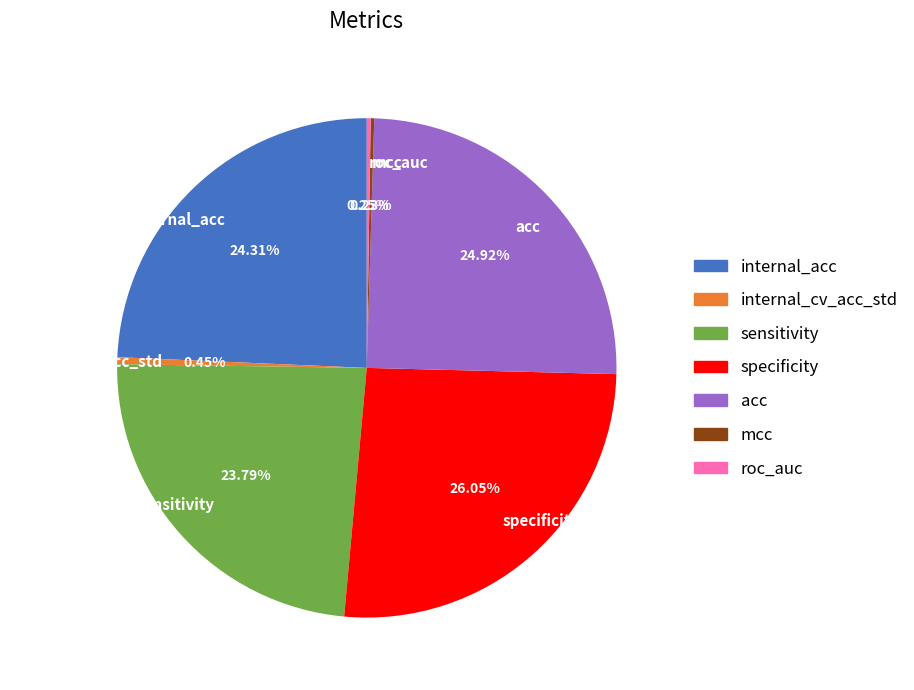

Does any single category account for the majority?

No